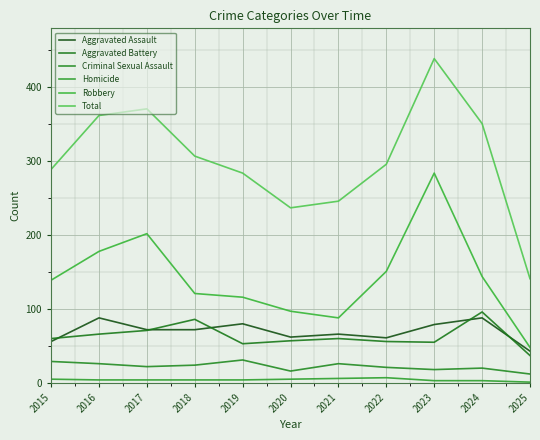

Does the chart have visible grid lines?

Yes